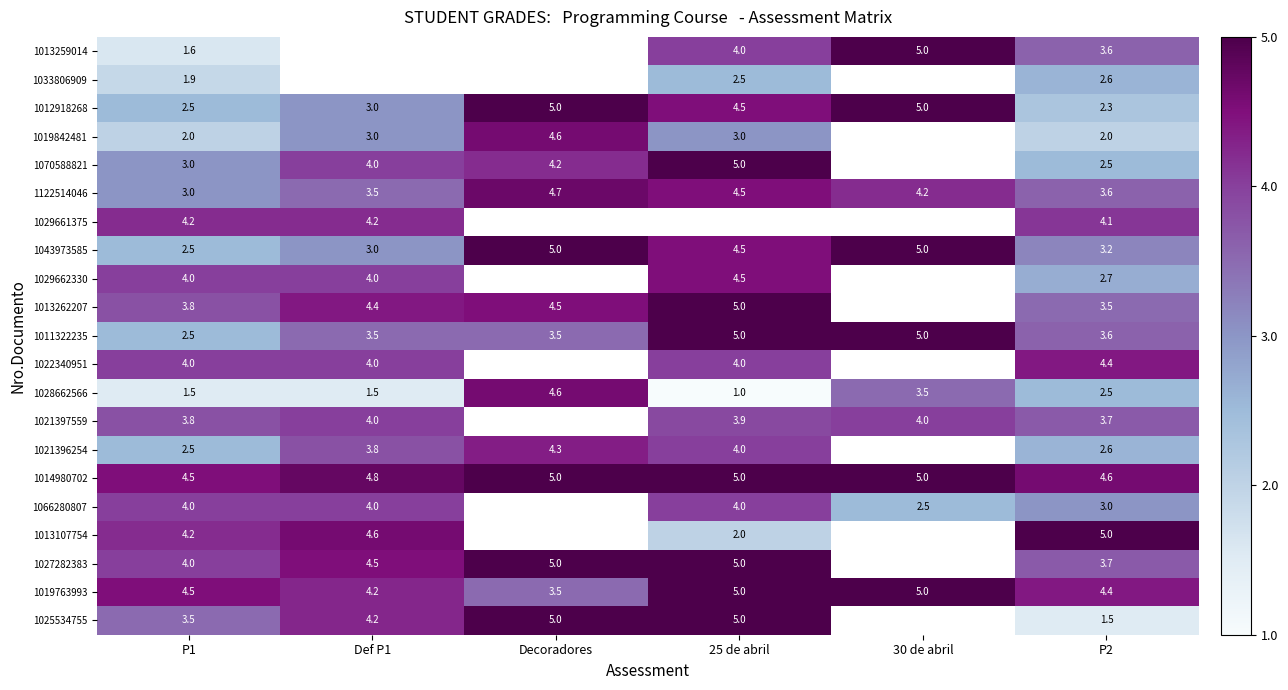

What is the difference between the maximum and minimum values in the 1011322235 series?

2.5